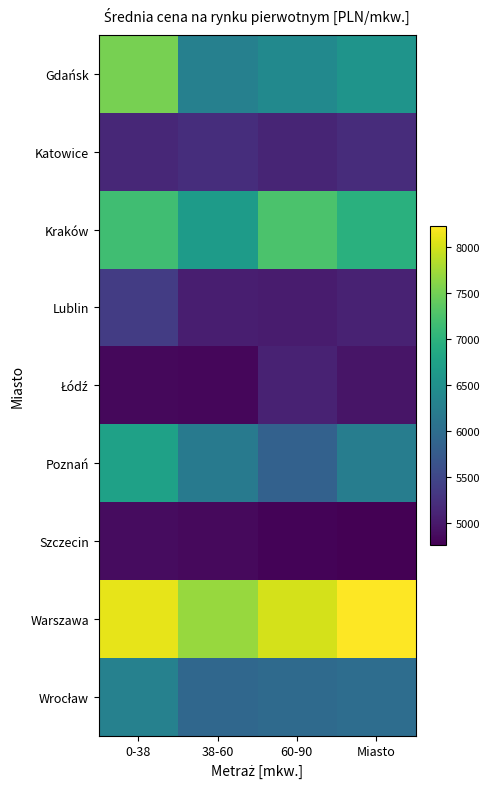

At how many categories does at least one series exceed 7988?

3